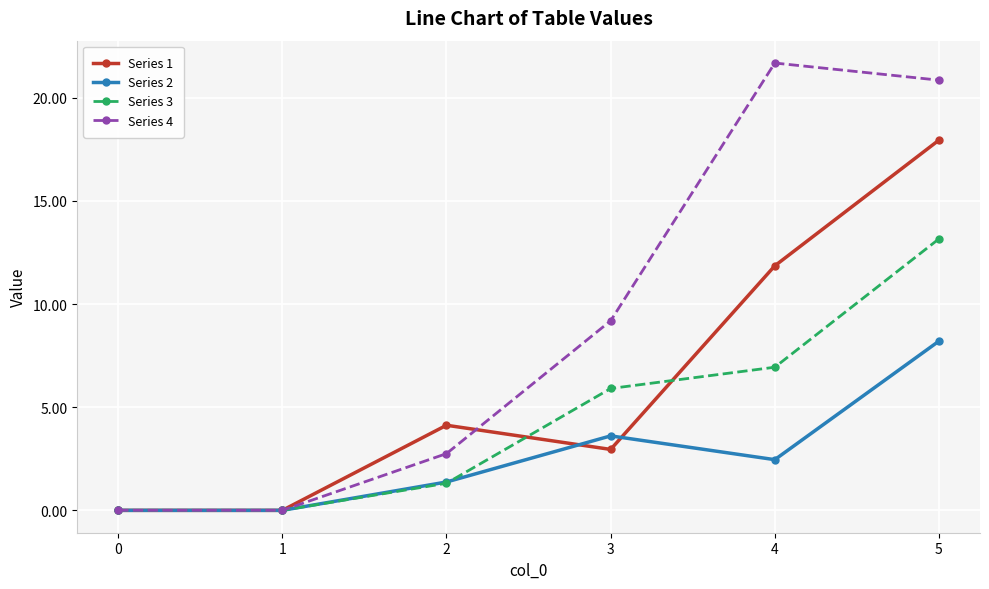

What is the difference between the second highest and minimum values in the Series 3 series?

6.9